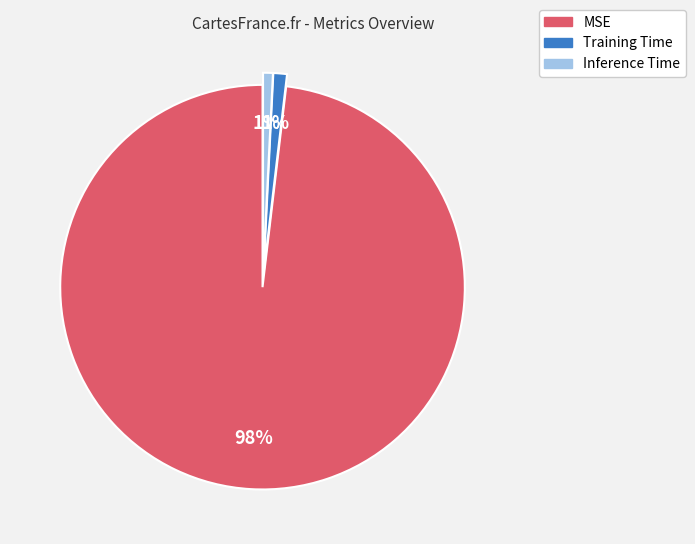

To the nearest percent, what portion does Training Time represent?

1%